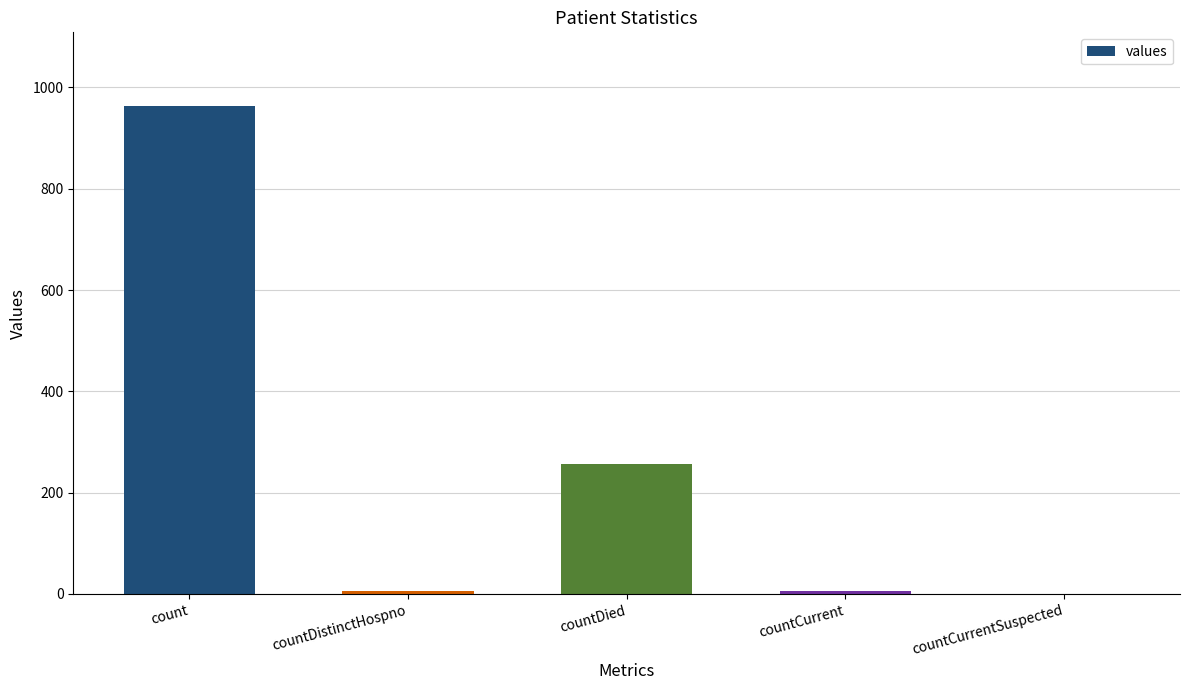

Is it true that the value at countCurrentSuspected is -526?

False